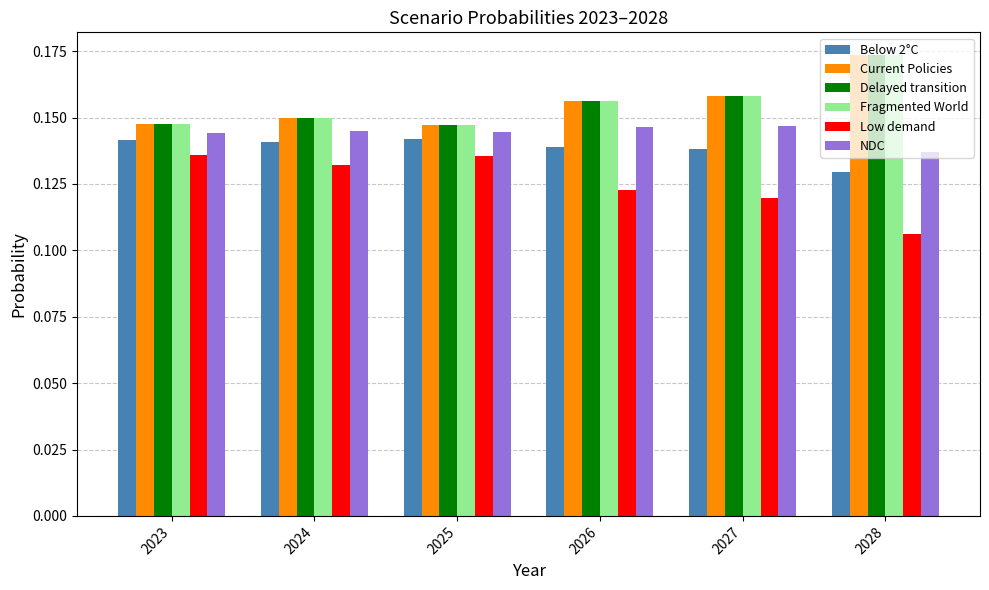

At which category does the chart reach its peak across all series?

2028